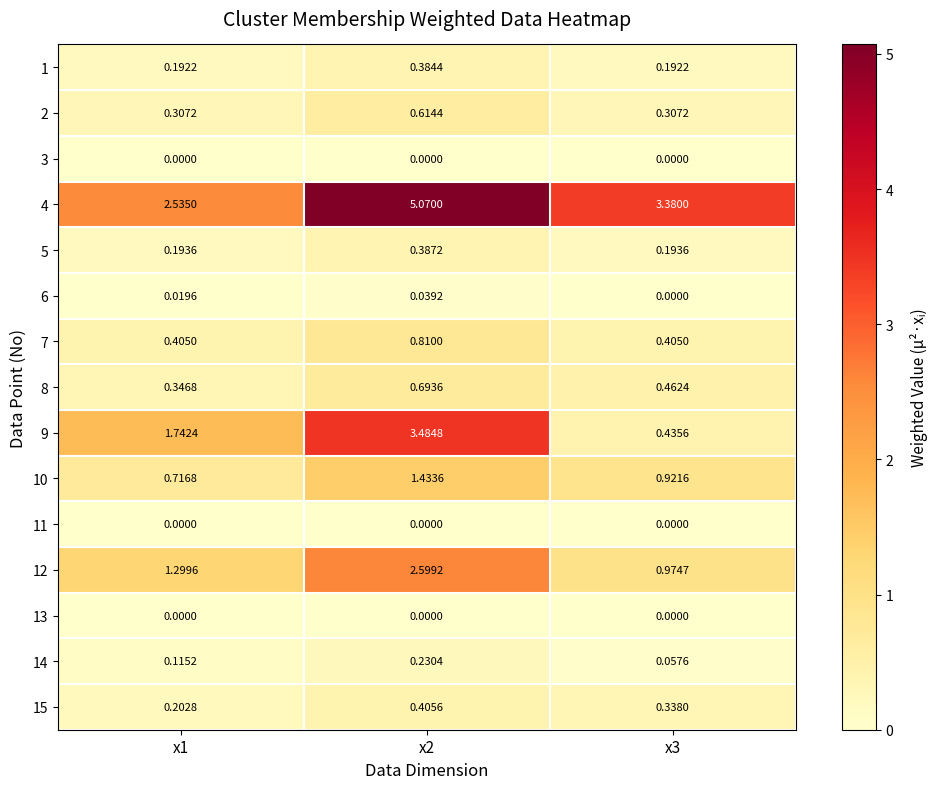

How many distinct data groups are displayed?

15